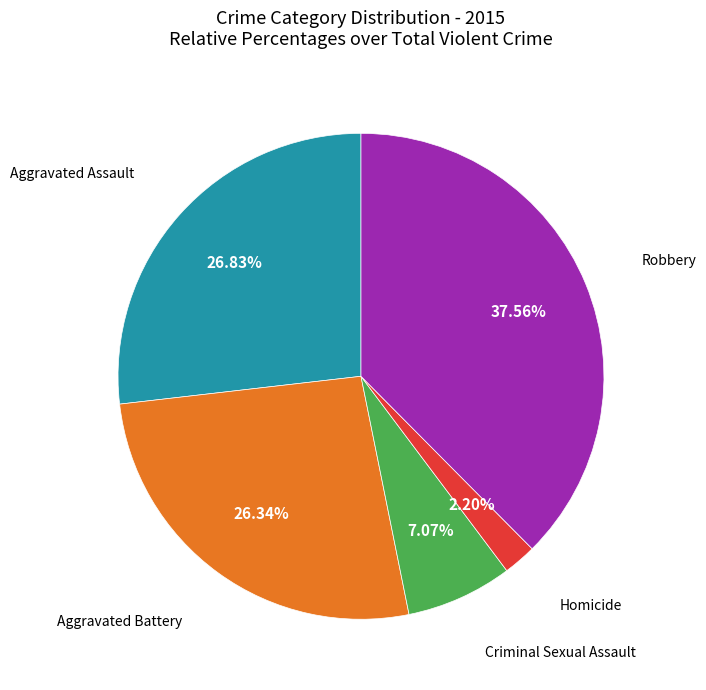

How many slices are in this pie chart?

5